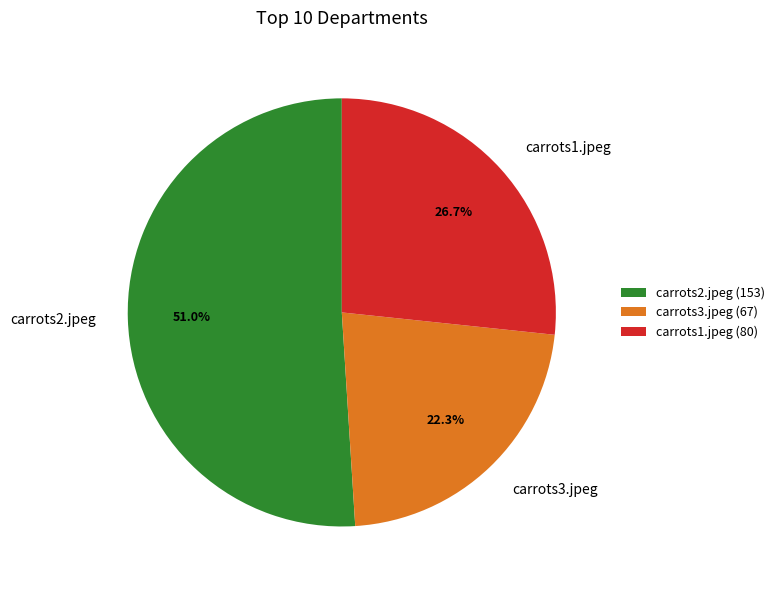

Count the number of slices in the pie.

3